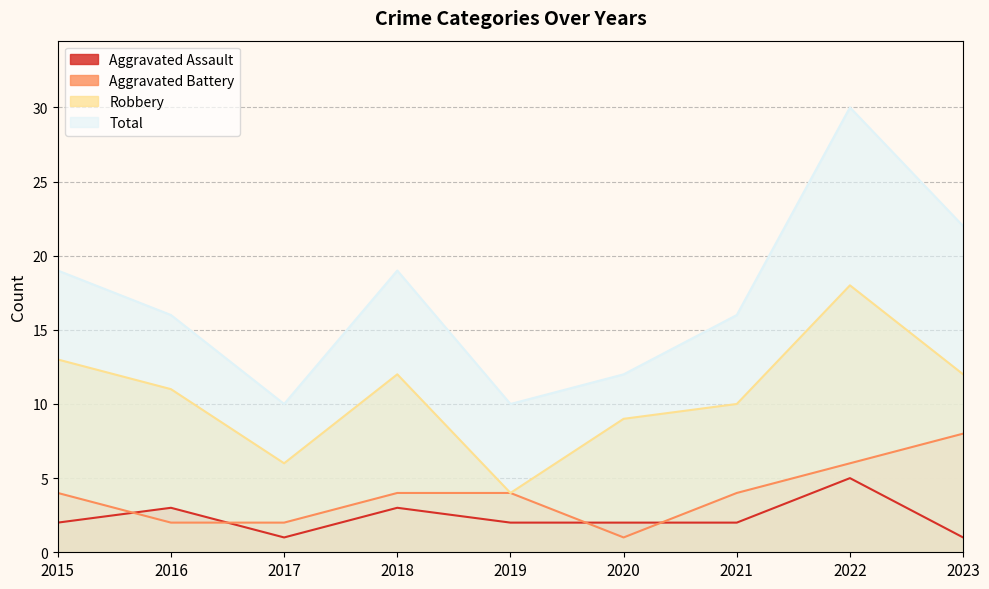

Reading left to right, list all the values displayed in this chart.

Aggravated Assault: 2	3	1	3	2	2	2	5	1
Aggravated Battery: 4	2	2	4	4	1	4	6	8
Robbery: 13	11	6	12	4	9	10	18	12
Total: 19	16	10	19	10	12	16	30	22